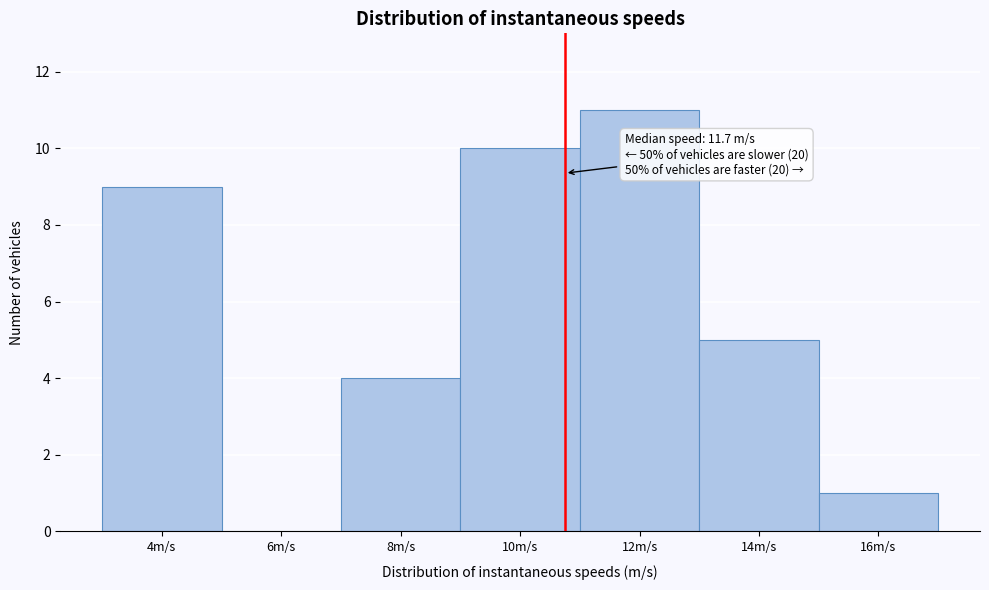

Reading left to right, extract all data points from this chart.

4m/s=9	6m/s=0	8m/s=4	10m/s=10	12m/s=11	14m/s=5	16m/s=1